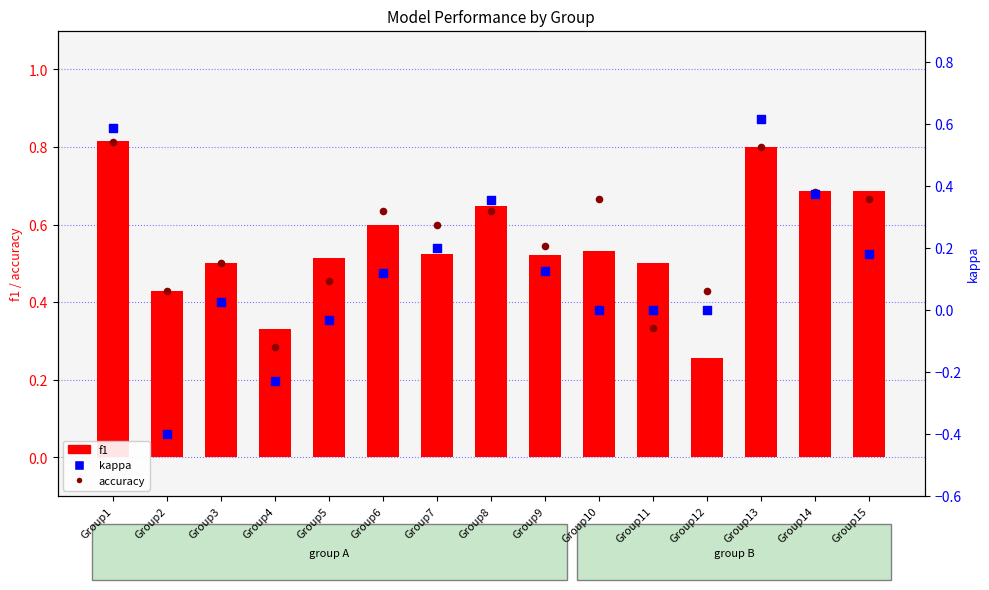

What are all the series names shown in the legend?

f1, accuracy, kappa